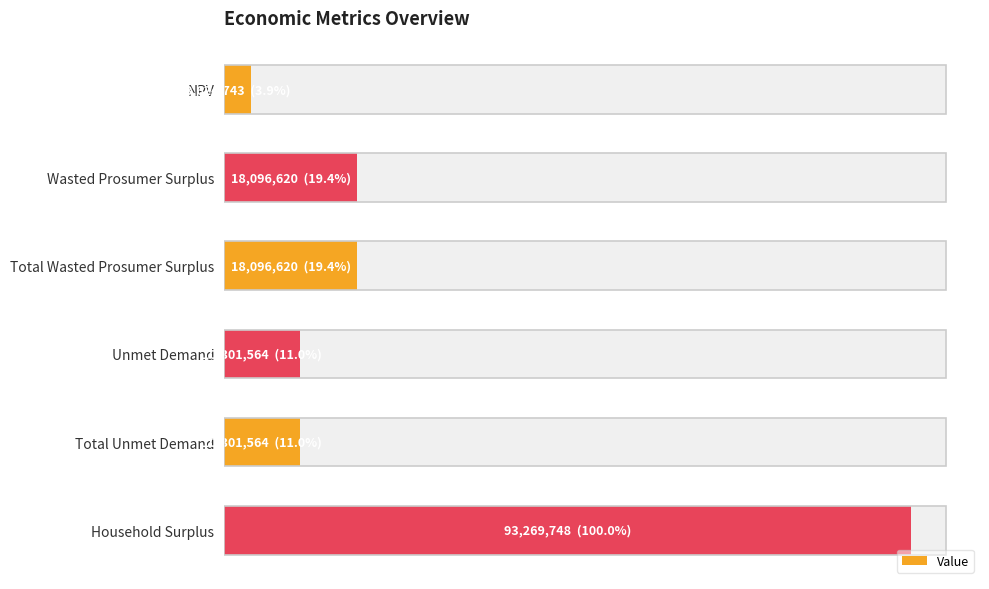

Rank the categories by value from lowest to highest.

NPV, Unmet Demand, Total Unmet Demand, Wasted Prosumer Surplus, Total Wasted Prosumer Surplus, Household Surplus